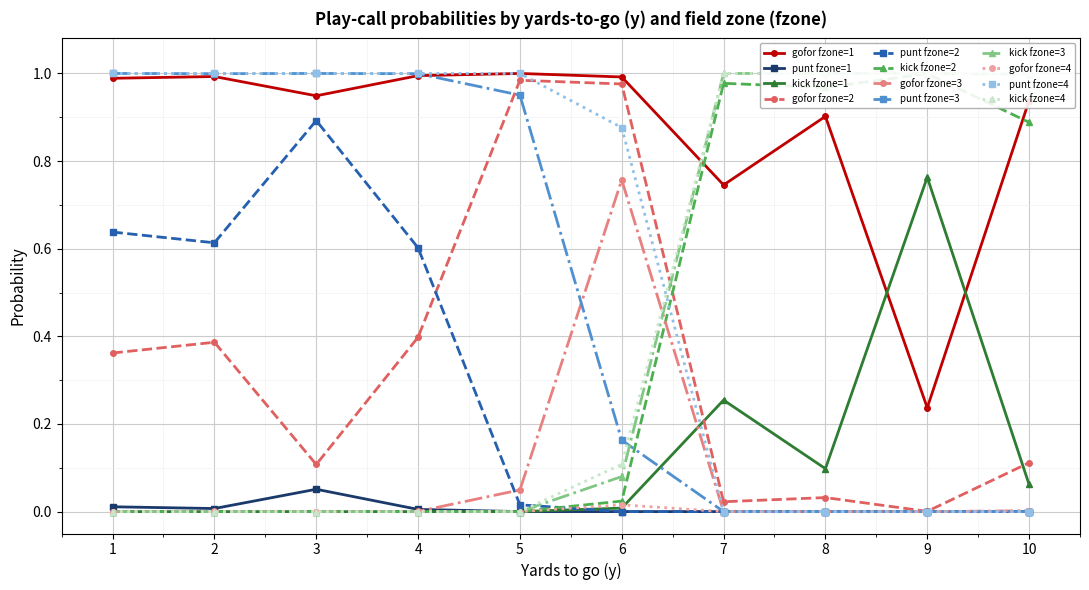

The value of kick fzone=1 at 3 is 0.0. True or false?

True